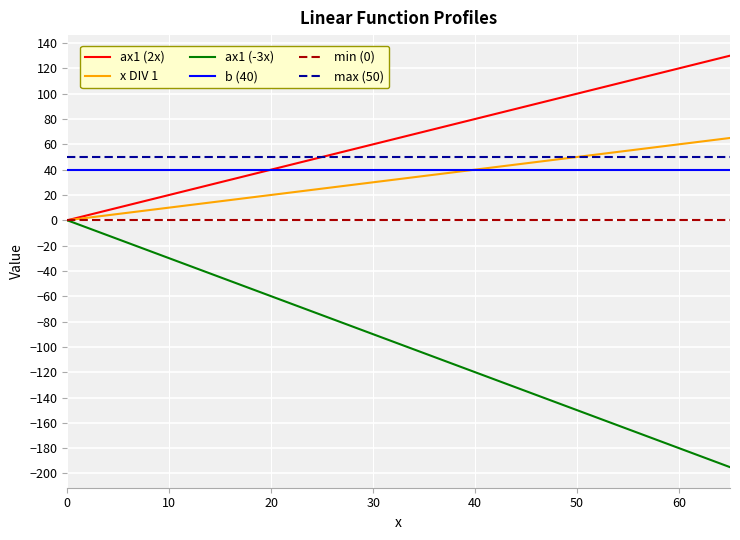

Which series has the largest range (max minus min)?

ax1 (-3x)